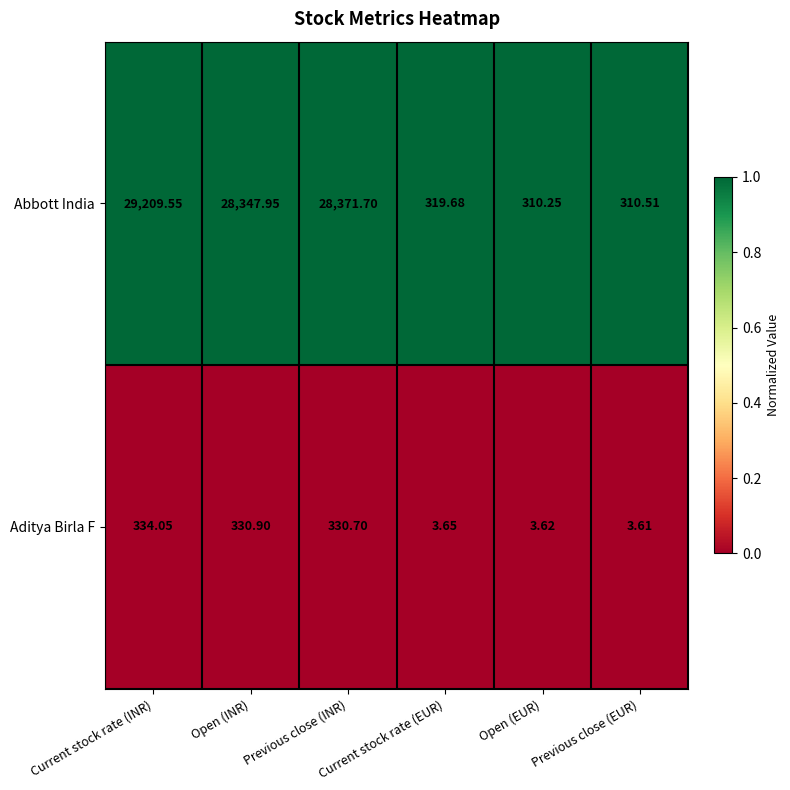

At which category is the sum across all series the highest?

Current stock rate (INR)